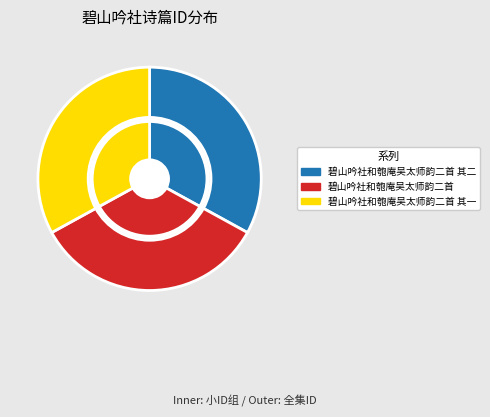

To the nearest percent, what percentage of the pie is 碧山吟社和匏庵吴太师韵二首?

34%